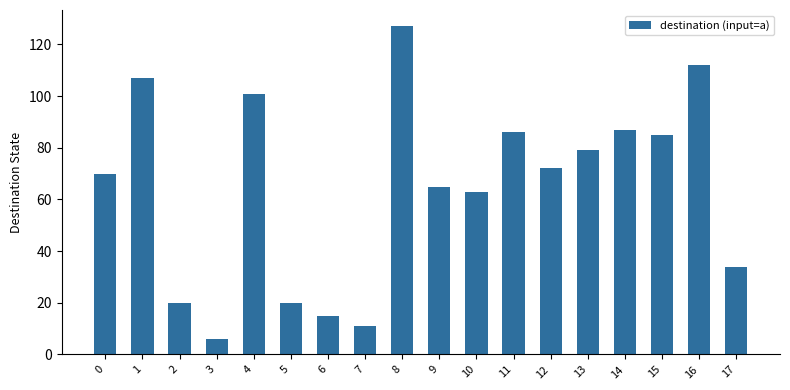

What is the approximate value at 13, to the nearest 50?

100